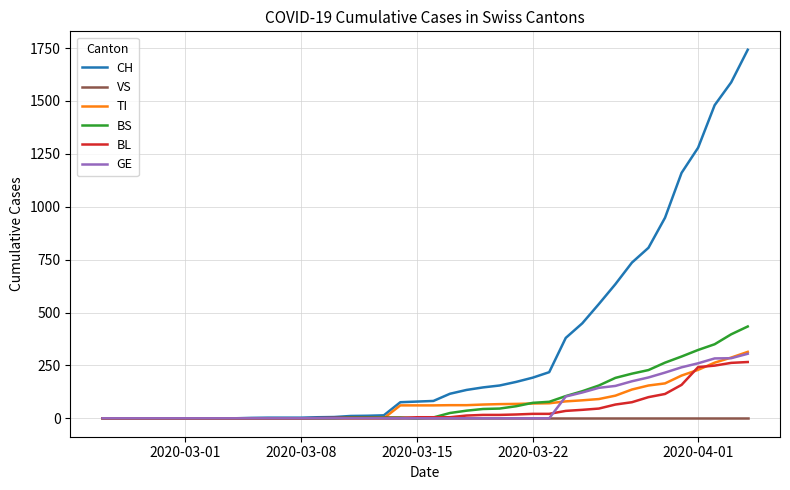

Which series ends up on top after the final intersection of BL and TI?

TI